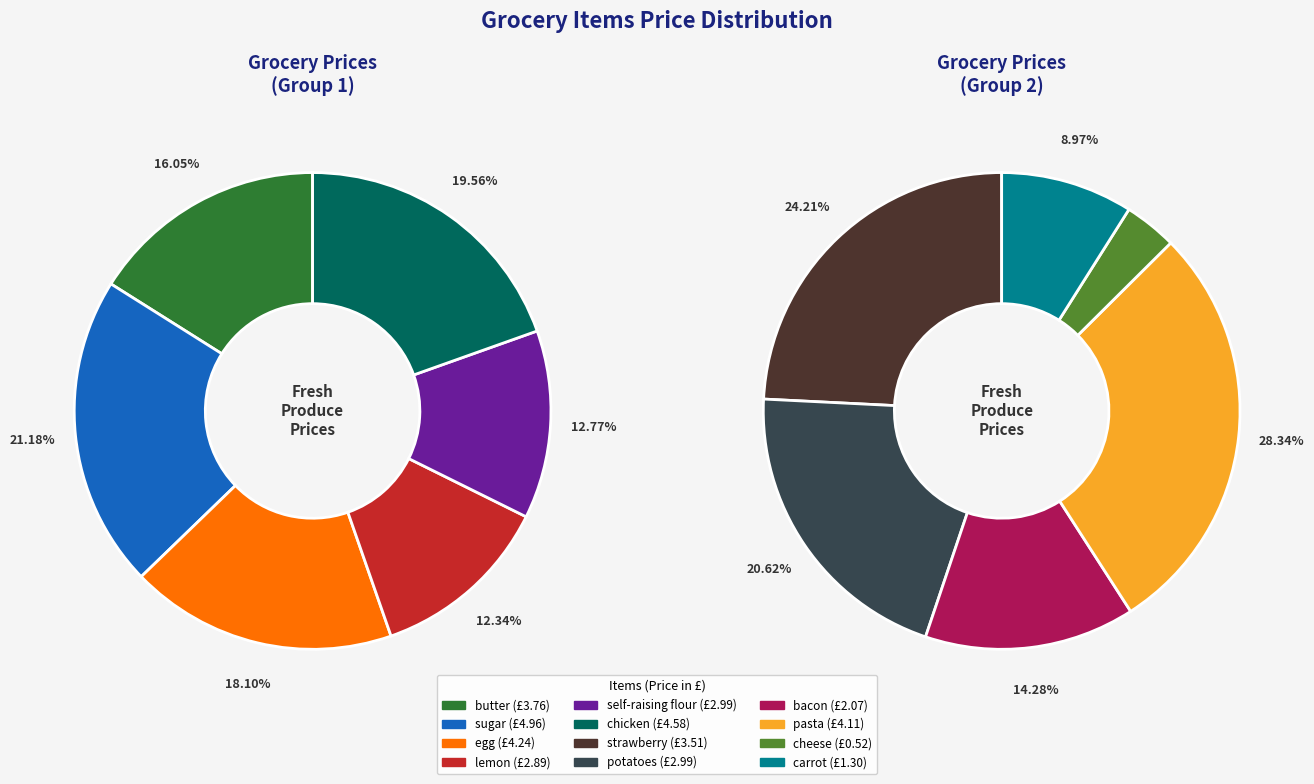

Combined, do bacon and cheese account for over 50%?

No